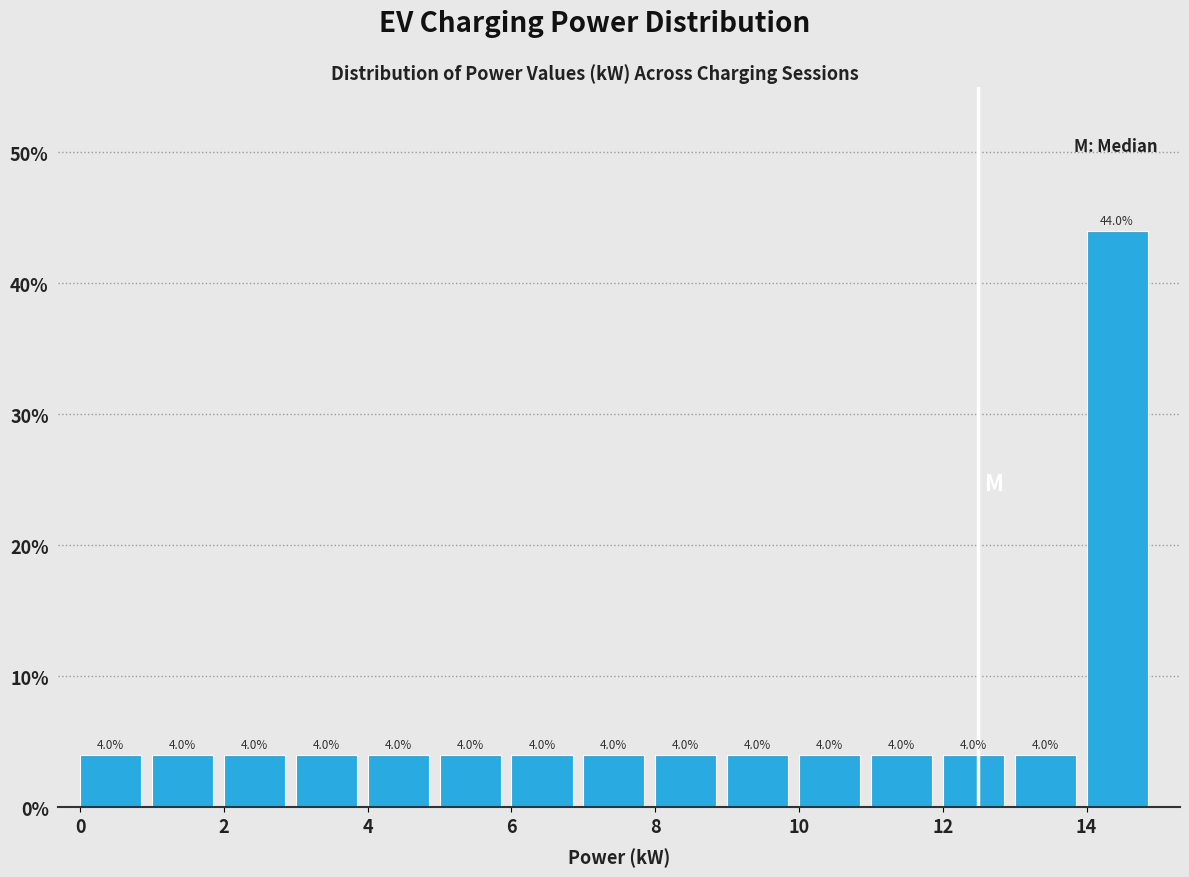

How tall is the bar that spans 13 to 14 on the x-axis?

4.0